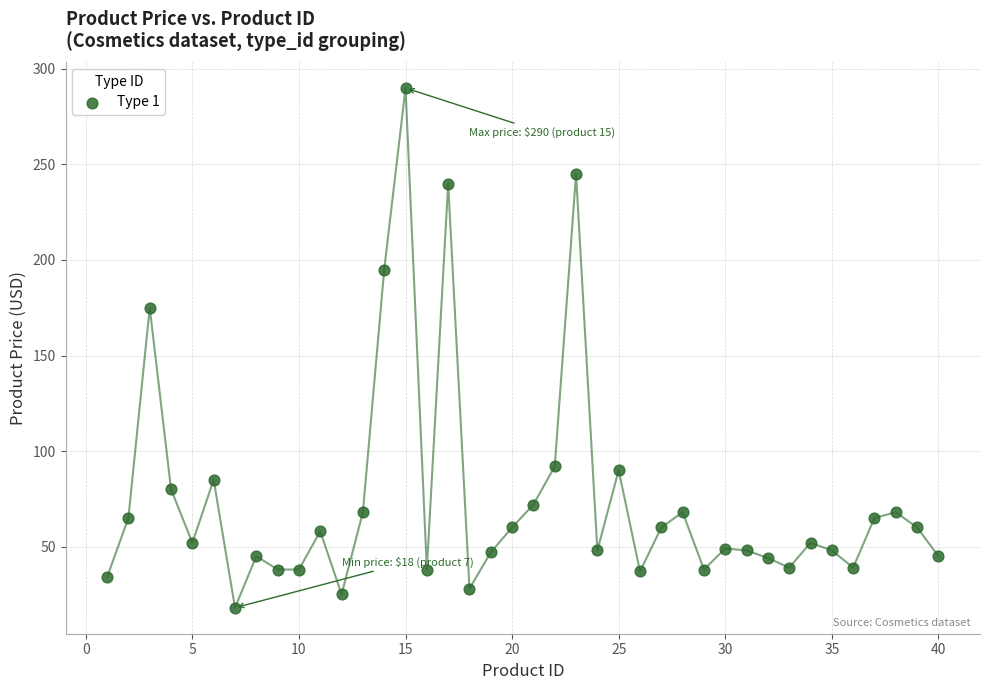

What is the range of Y values (max minus min)?

272